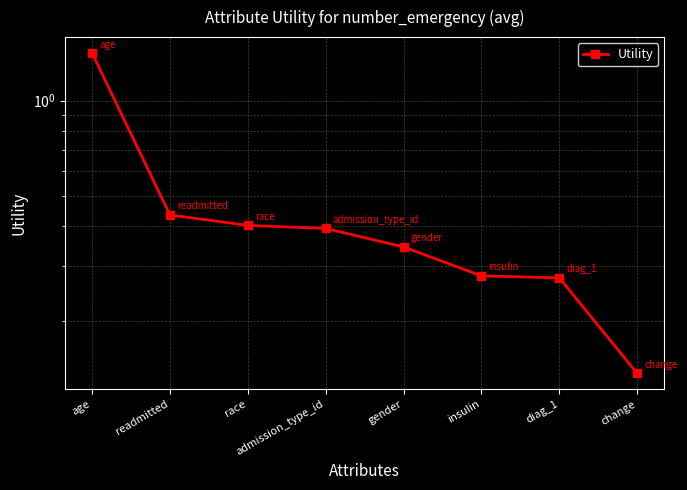

True or false: the data has more than 2 interior local peaks.

False